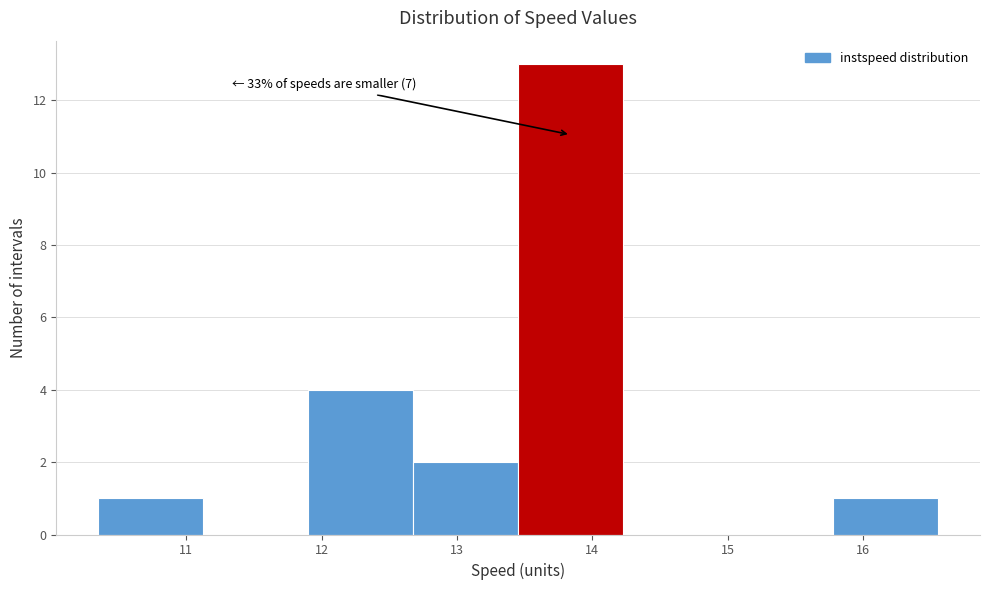

Over which range of the x-axis is the bar tallest?

13.5 to 14.2